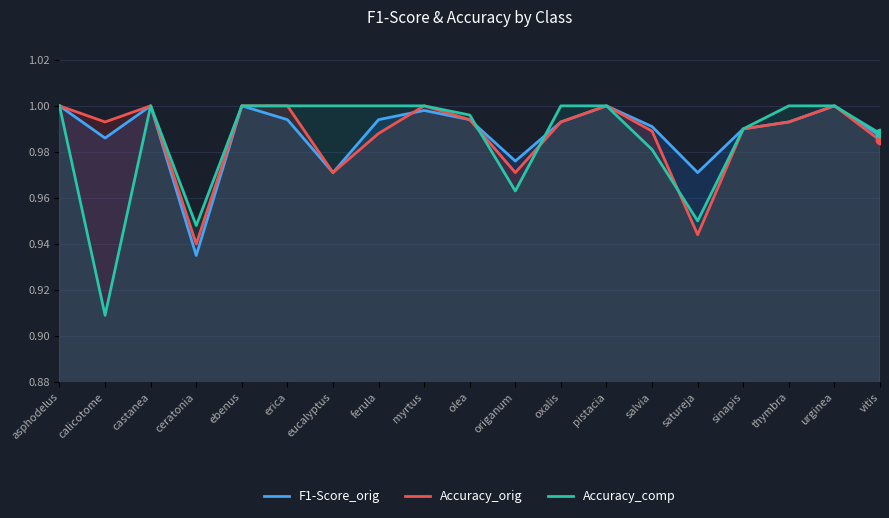

Between which two adjacent categories do Accuracy_orig and Accuracy_comp first intersect?

olea and origanum